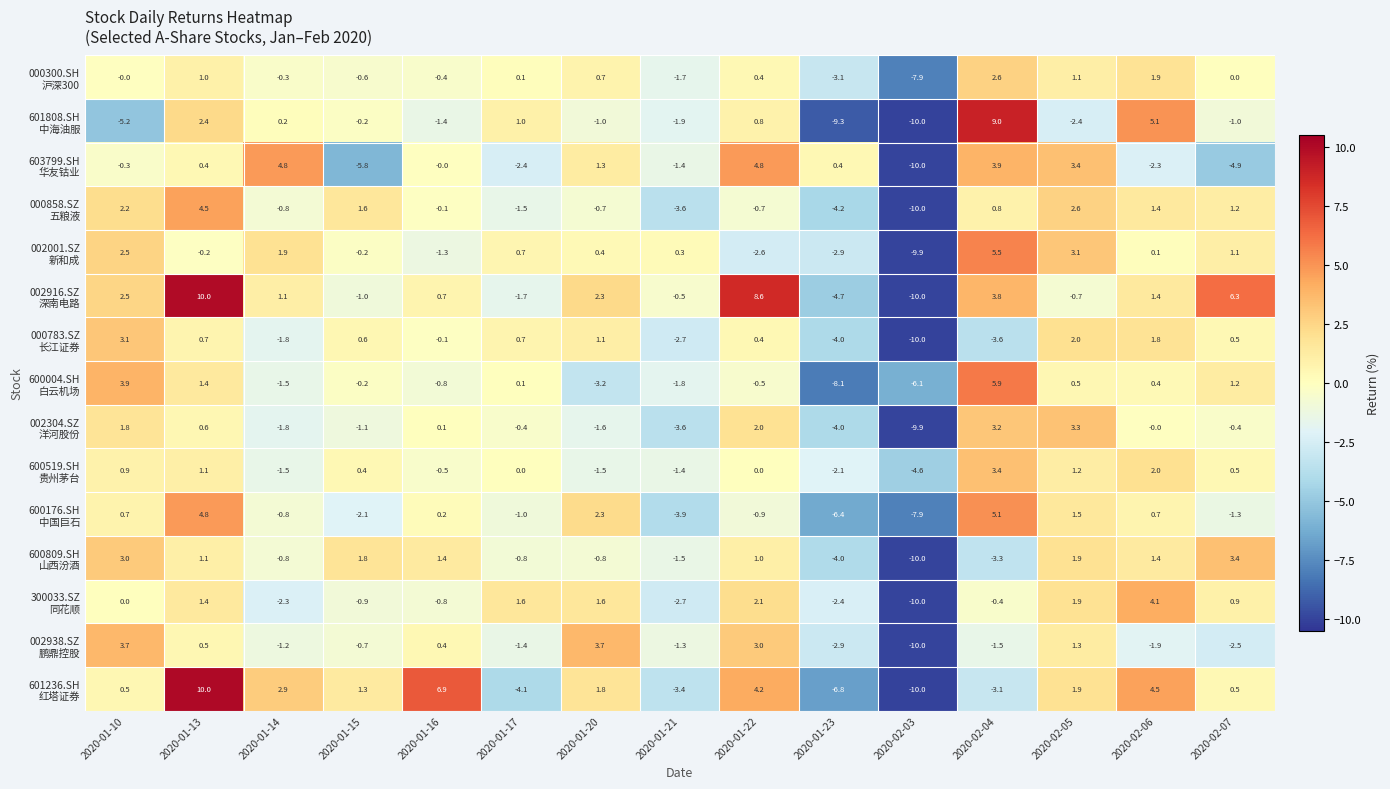

What is the spread (max minus min) of values at 2020-02-04?

12.6